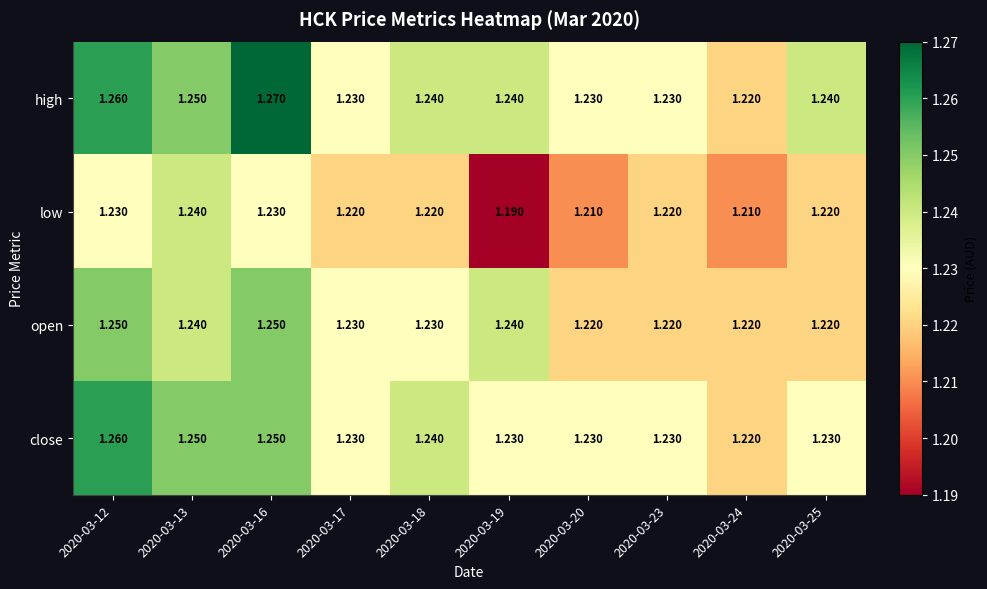

List the series in order of their peak value, highest first.

high, close, open, low